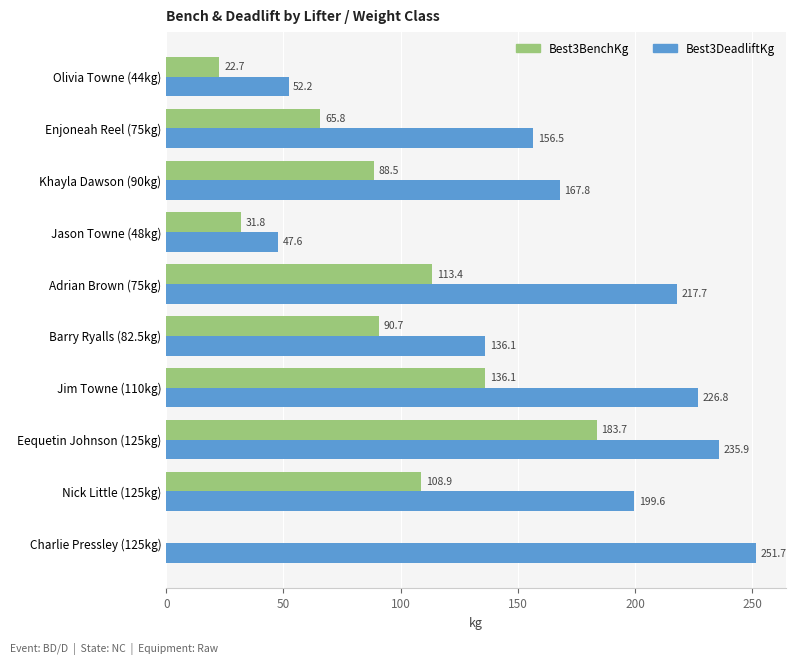

Which series changed the most between Enjoneah Reel (75kg) and Khayla Dawson (90kg)?

Best3BenchKg